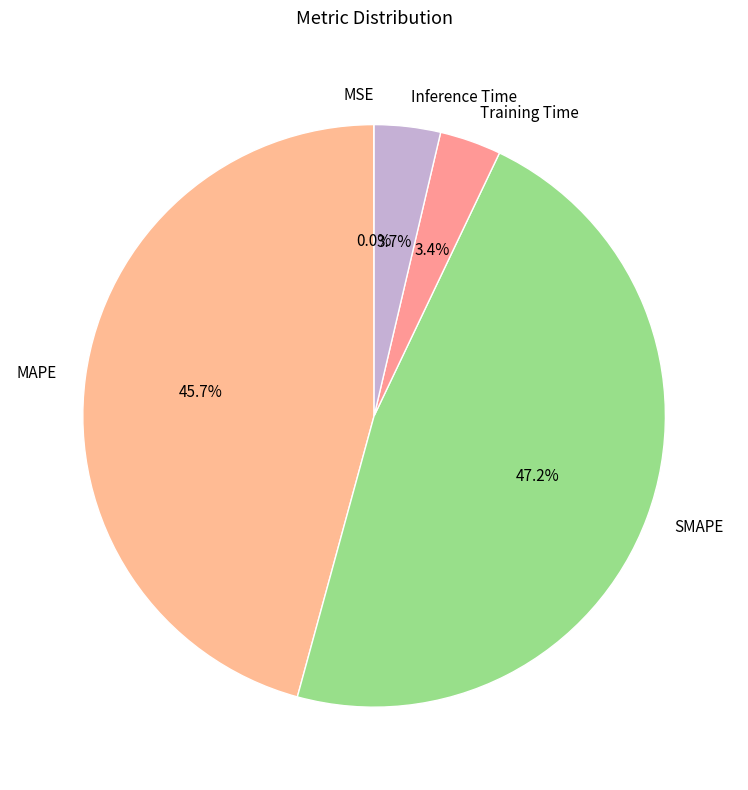

Which has a higher value, MAPE or Training Time?

MAPE